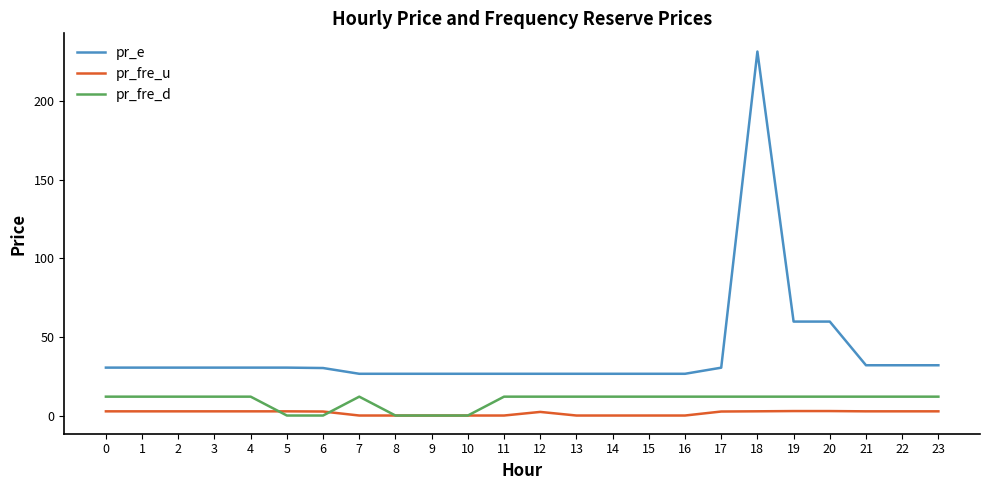

What is the maximum value shown in the chart?

231.5